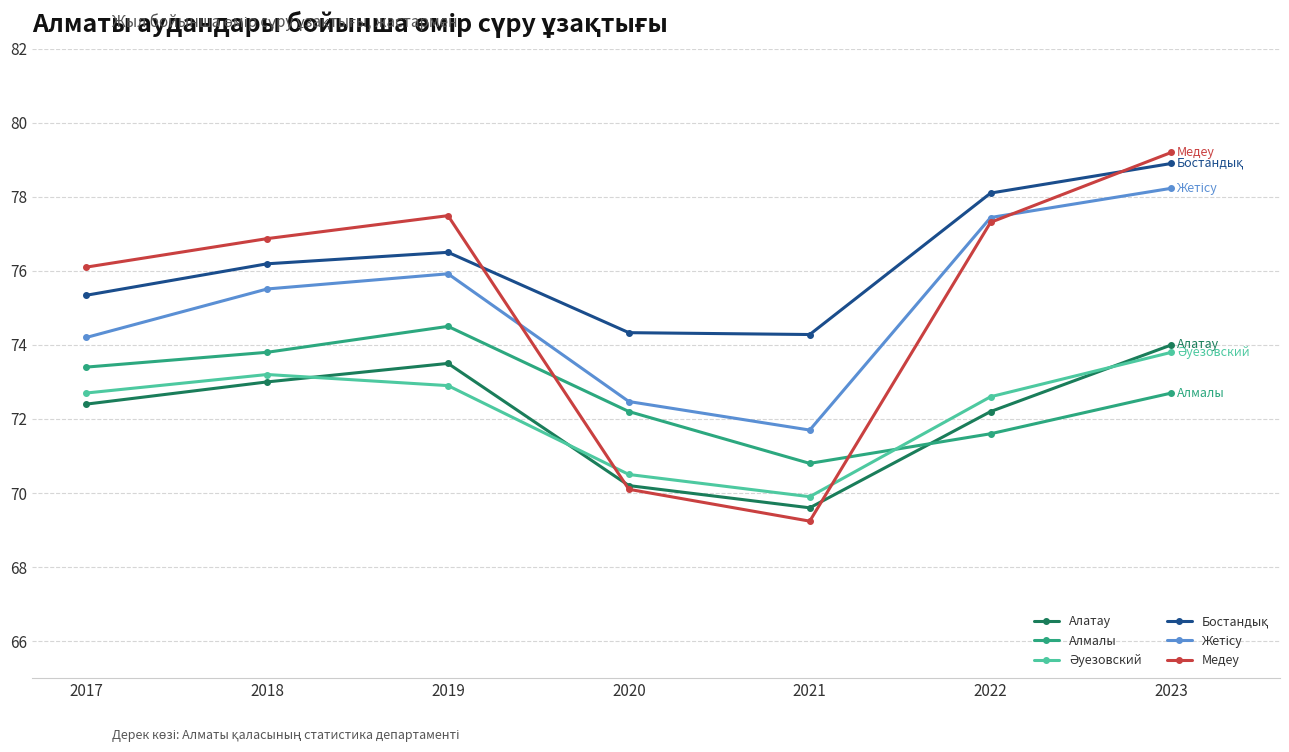

What is the sum of all Медеу values?

526.3